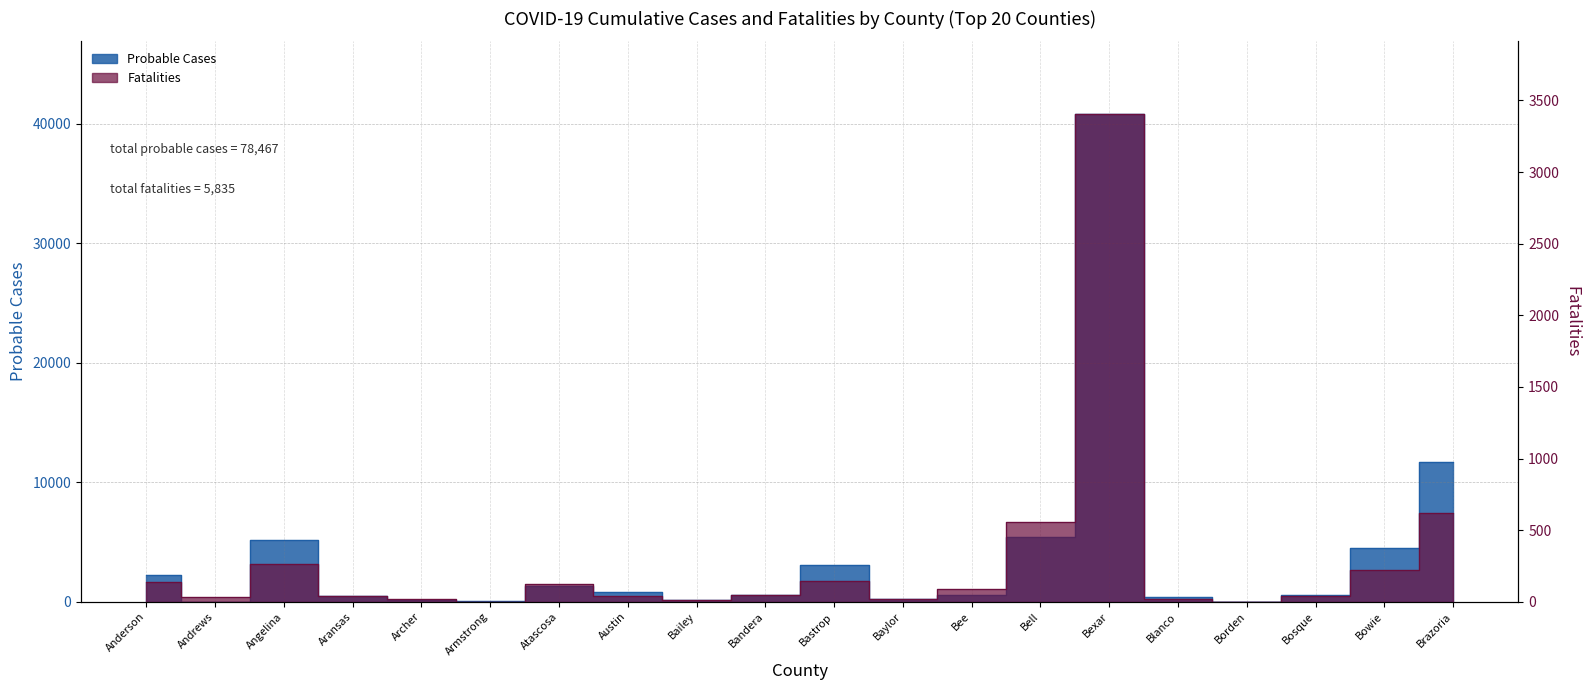

Reading left to right, transcribe all the data shown in this chart.

Probable Cases: 2223	10	5219	451	155	90	1312	830	175	614	3103	280	556	5451	40798	389	8	595	4517	11691
Fatalities: 138	34	263	43	18	2	126	43	14	50	143	17	87	555	3402	19	2	39	220	620